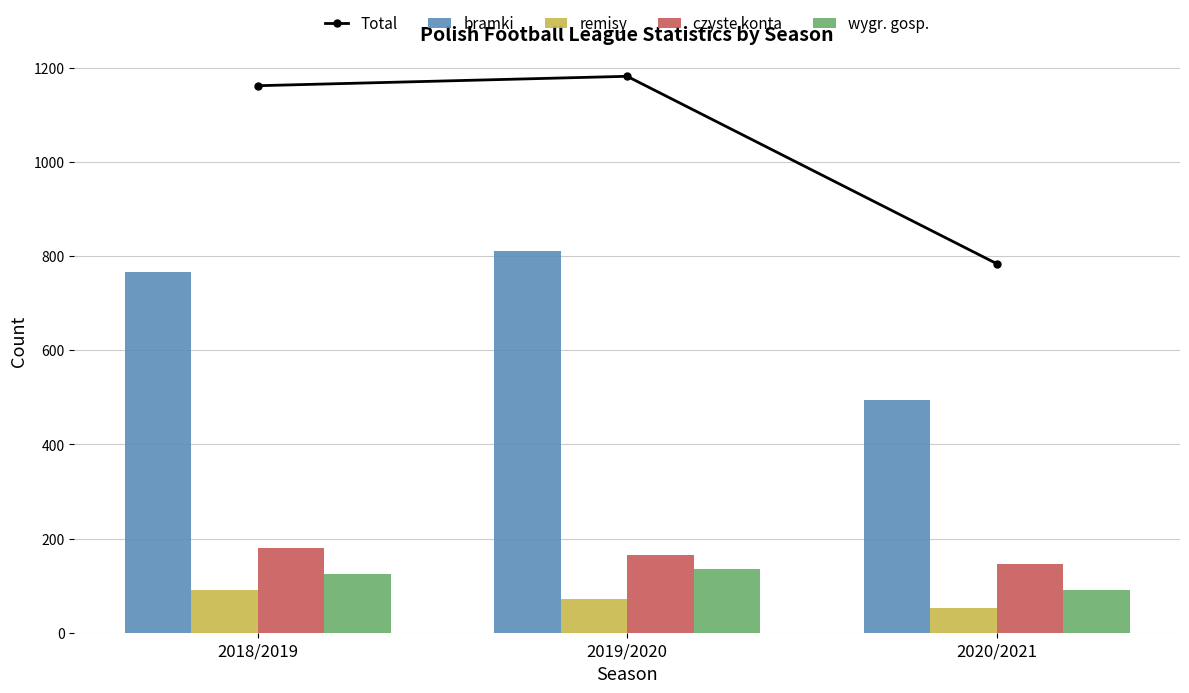

List the labels in order of wygr. gosp. value, smallest first.

2020/2021, 2018/2019, 2019/2020